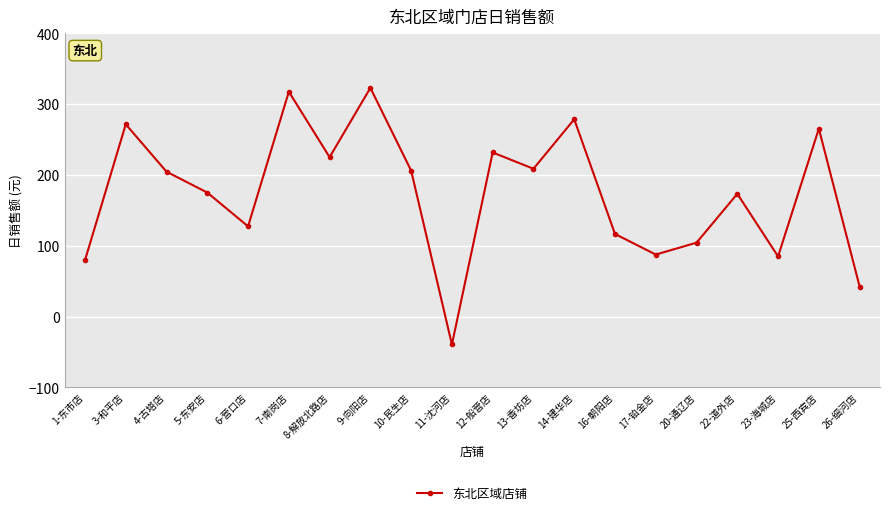

What is the average value?

174.3